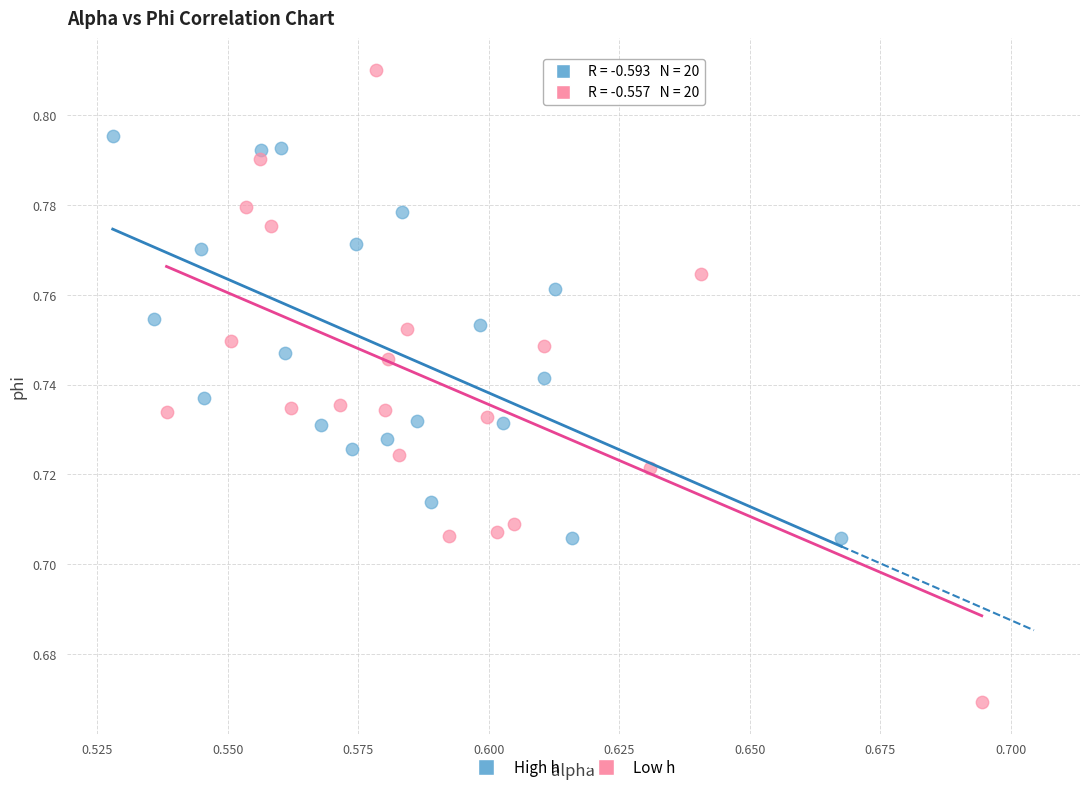

Which series reaches the maximum Y coordinate?

Low h